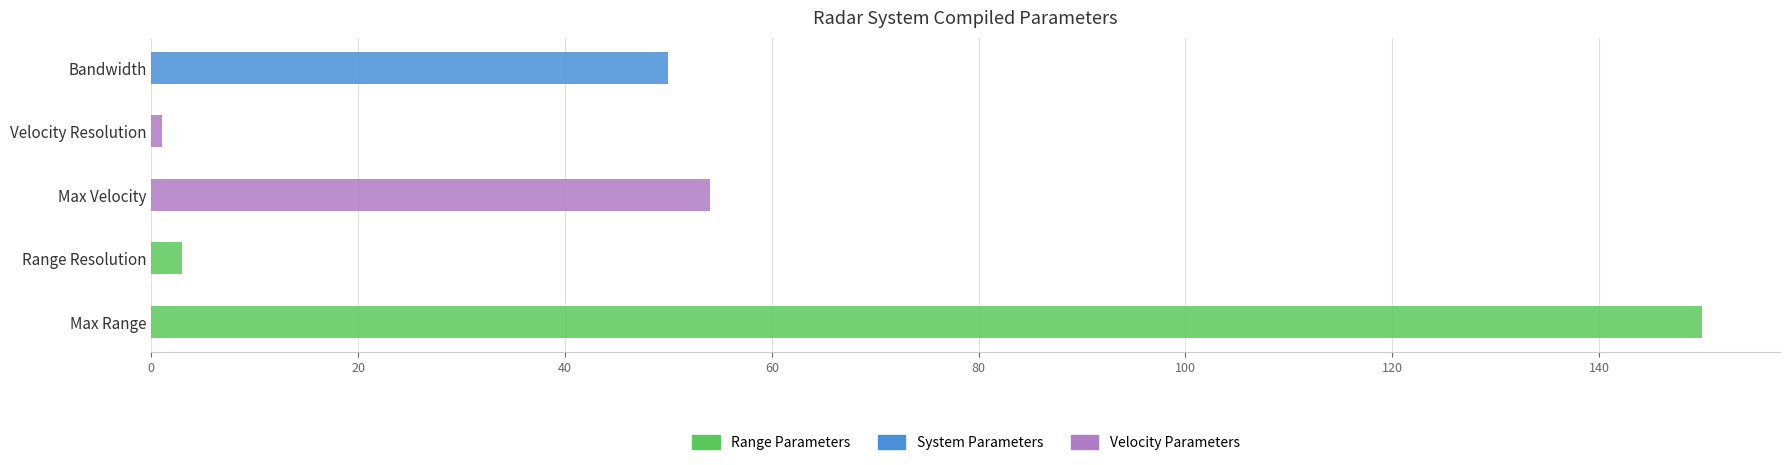

Does the chart contain stacked bars?

No